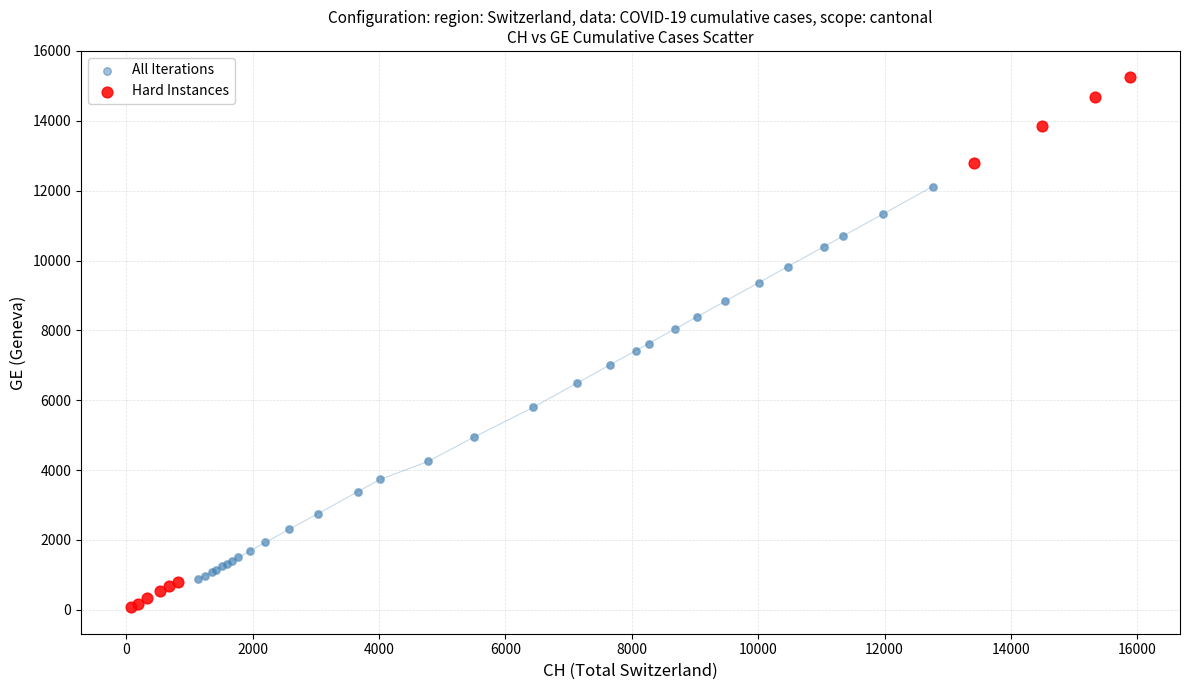

Which series has the largest Y range (max minus min)?

Hard Instances